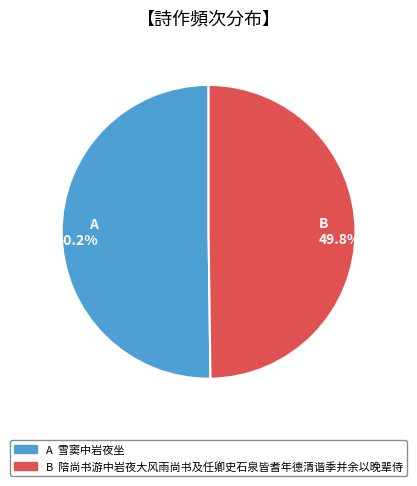

Does any single category account for the majority?

Yes